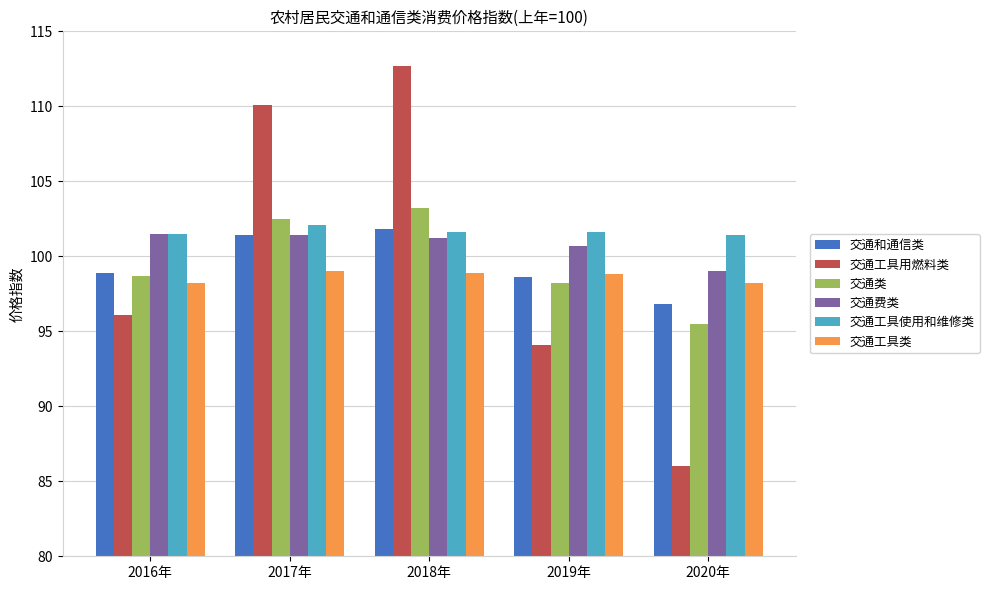

Which category has the highest value in the 交通和通信类 series?

2018年